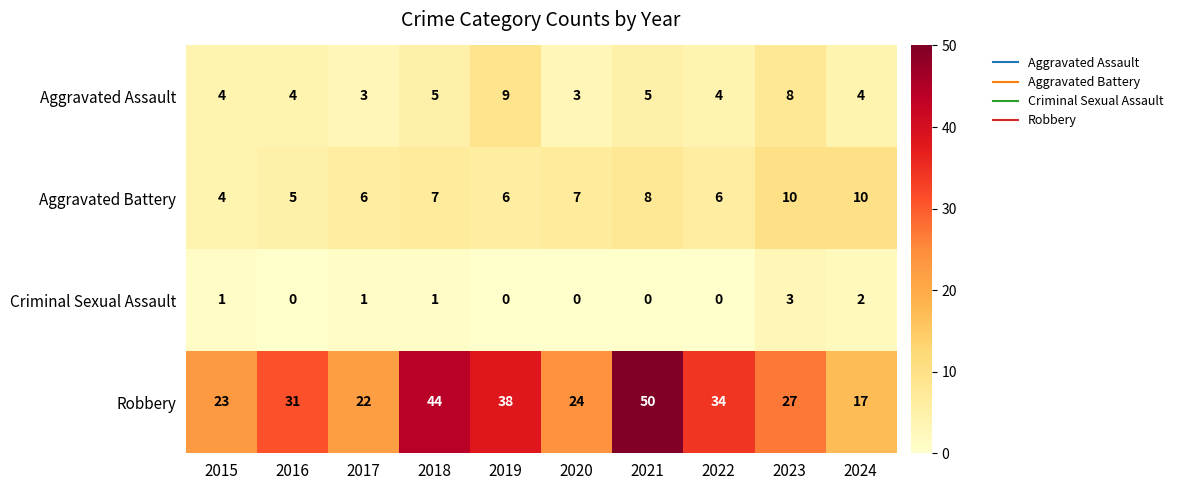

List the series in order of their peak value, lowest first.

Criminal Sexual Assault, Aggravated Assault, Aggravated Battery, Robbery